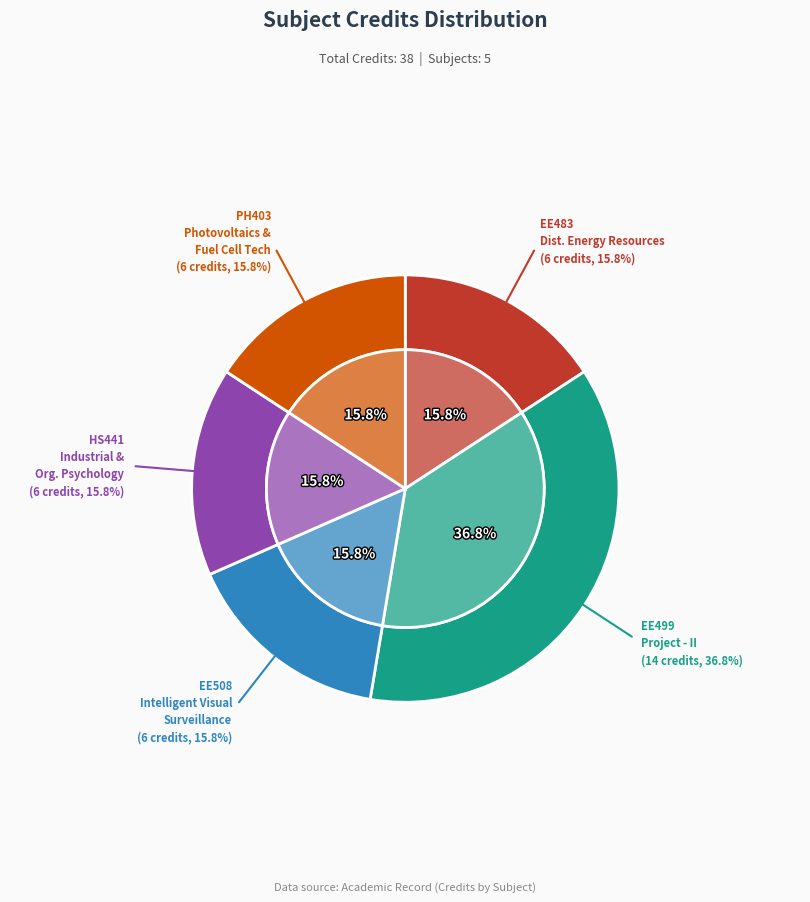

Is the sum of HS441: Industrial and Organizational Psychology and EE483: Distributed Energy Resources greater than half?

No